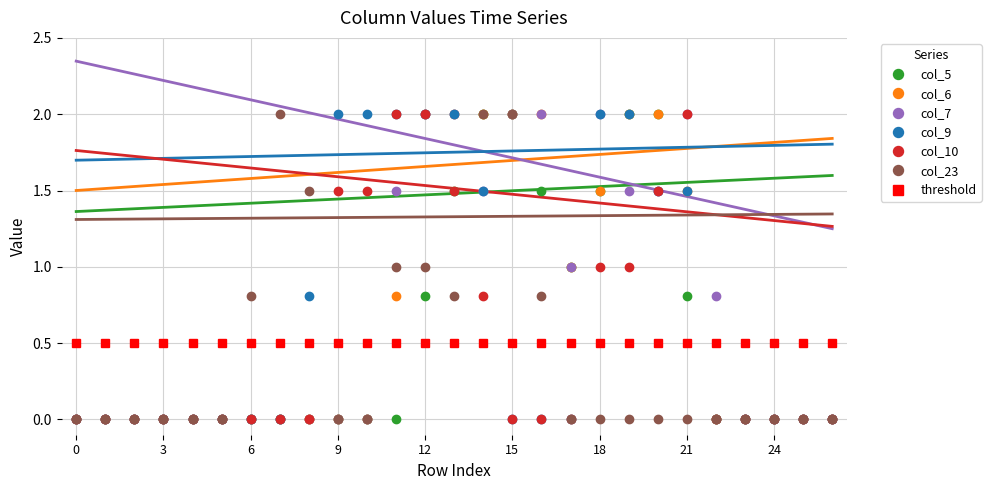

Does the chart have visible grid lines?

Yes